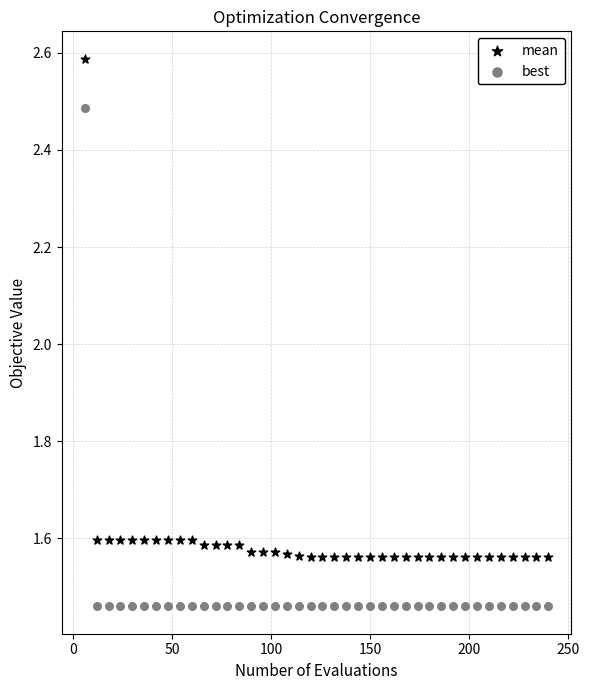

Across all data points, what is the range of X values (max minus min)?

234.0